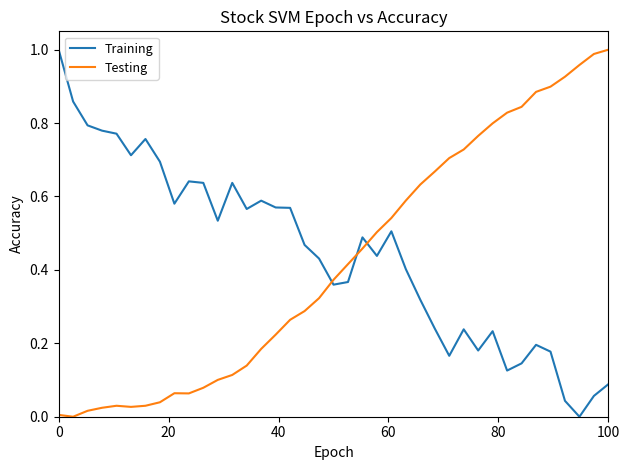

Which series has the largest total across all categories?

Training